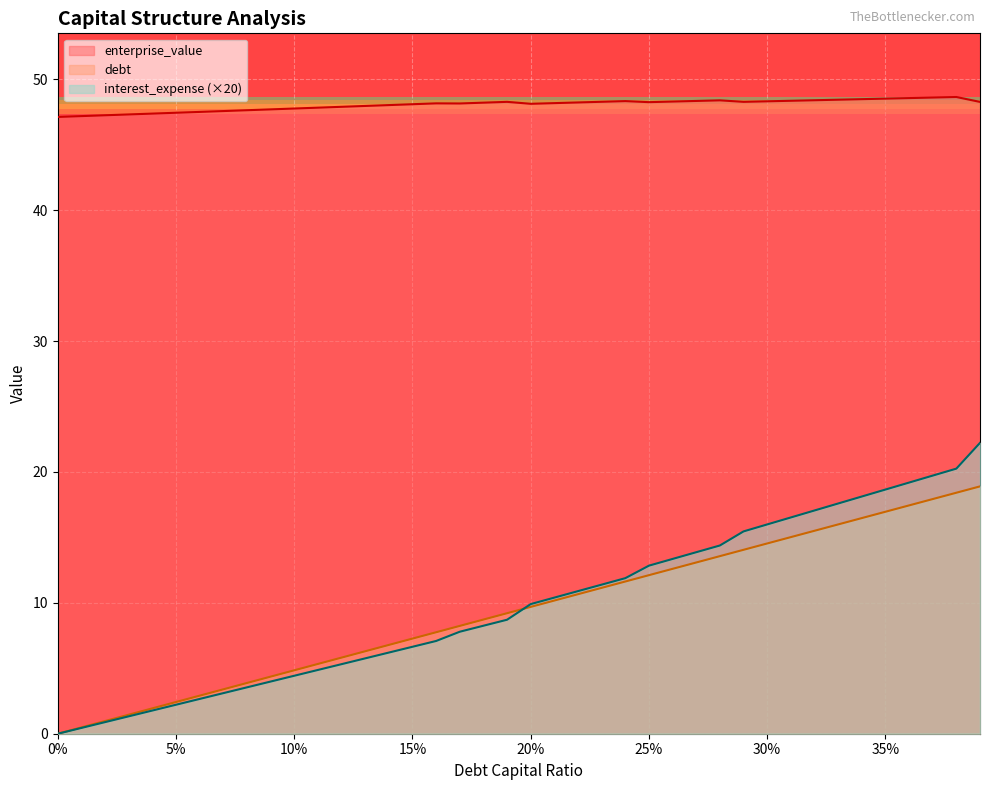

How many lines are shown in the chart?

3